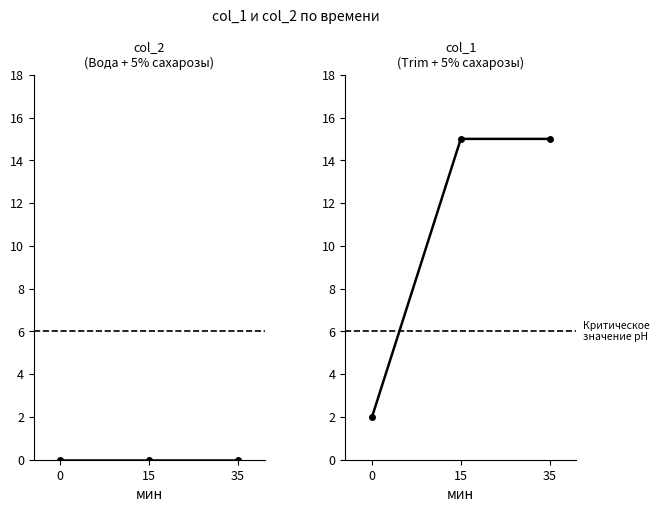

At how many categories does at least one series exceed 14?

2